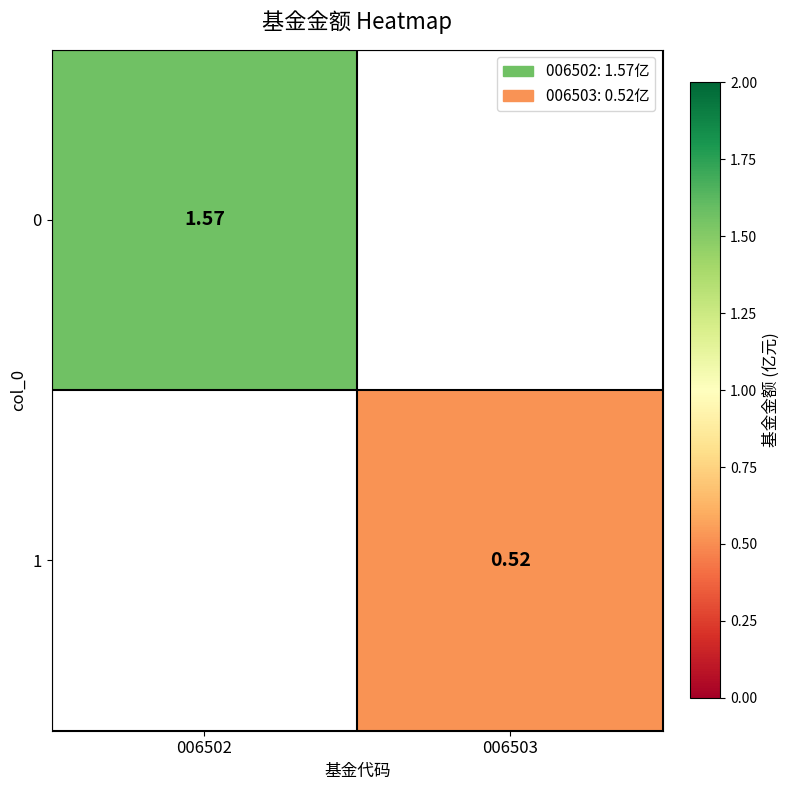

Is the value of 0 at 006502 greater than the value of 1 at 006503?

Yes